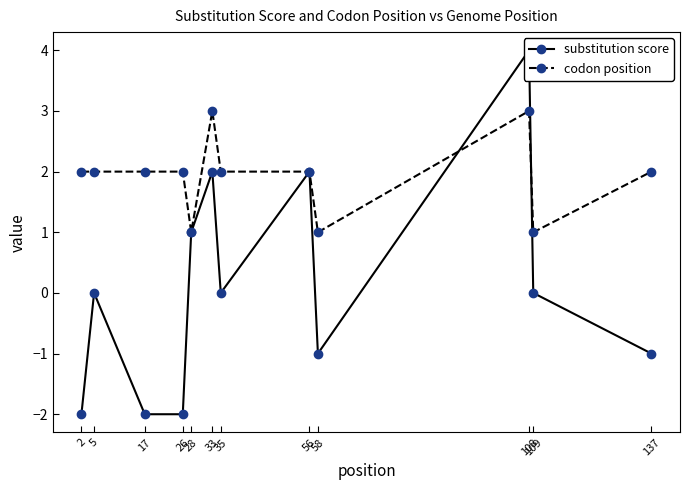

Reading right to left, list all the values displayed in this chart.

substitution score: 137=-1	109=0	108=4	58=-1	56=2	35=0	33=2	28=1	26=-2	17=-2	5=0	2=-2
codon position: 137=2	109=1	108=3	58=1	56=2	35=2	33=3	28=1	26=2	17=2	5=2	2=2